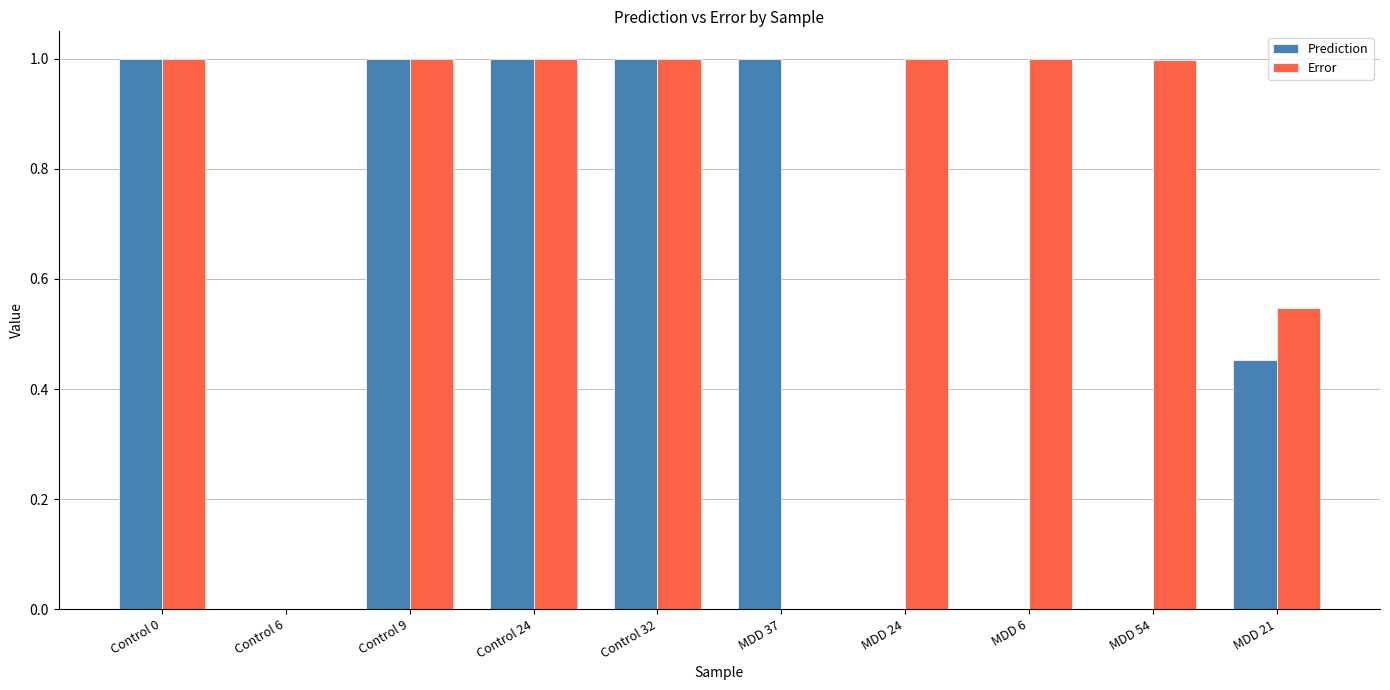

Between Control 6 and MDD 21, which series saw the biggest shift?

Error